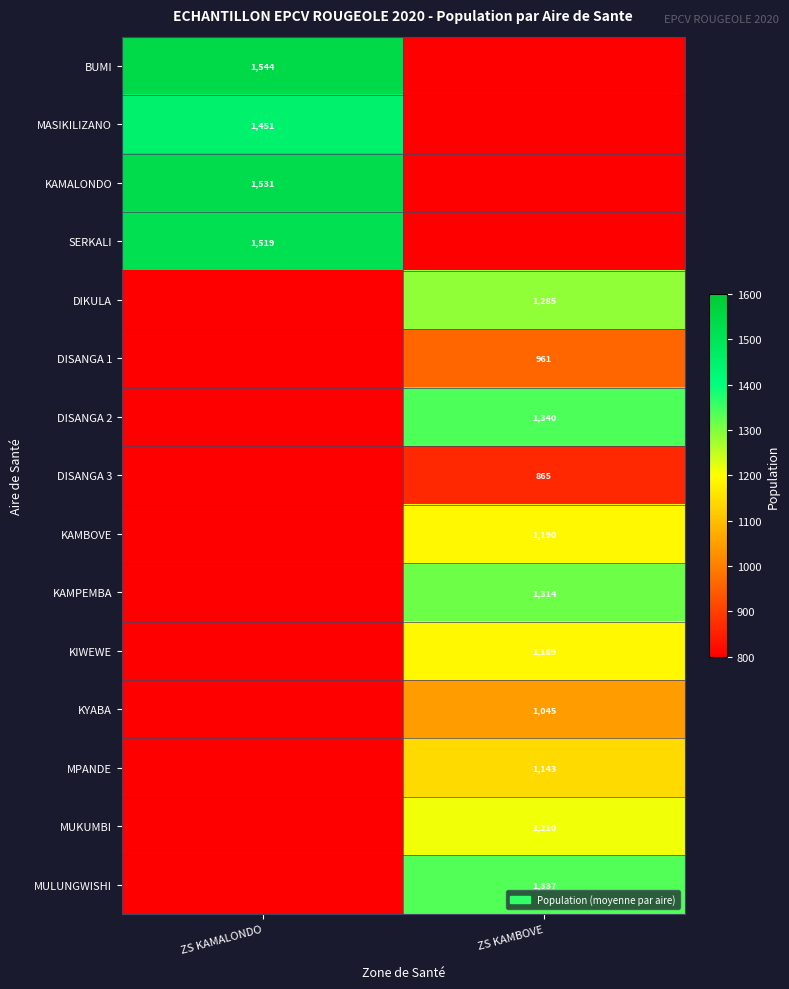

Is the value of KAMALONDO at ZS KAMALONDO greater than the value of MASIKILIZANO at ZS KAMALONDO?

Yes